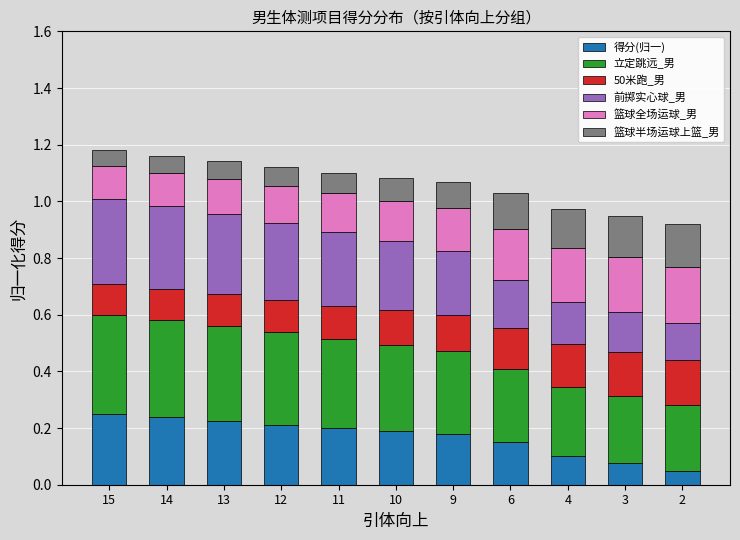

Is it true that 得分(归一) equals 0.1 at 14?

False